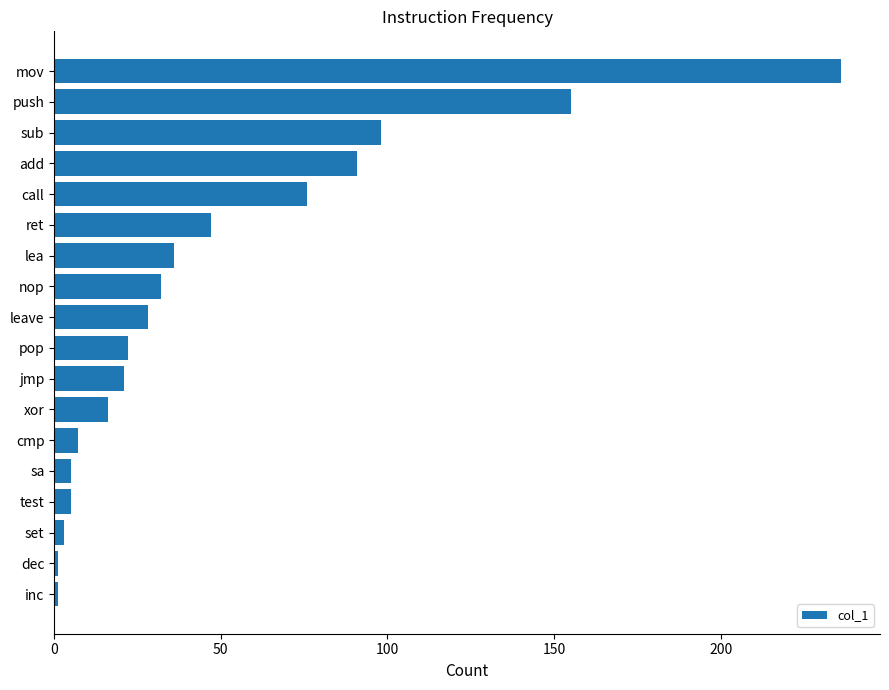

The value at leave is 28. True or false?

True